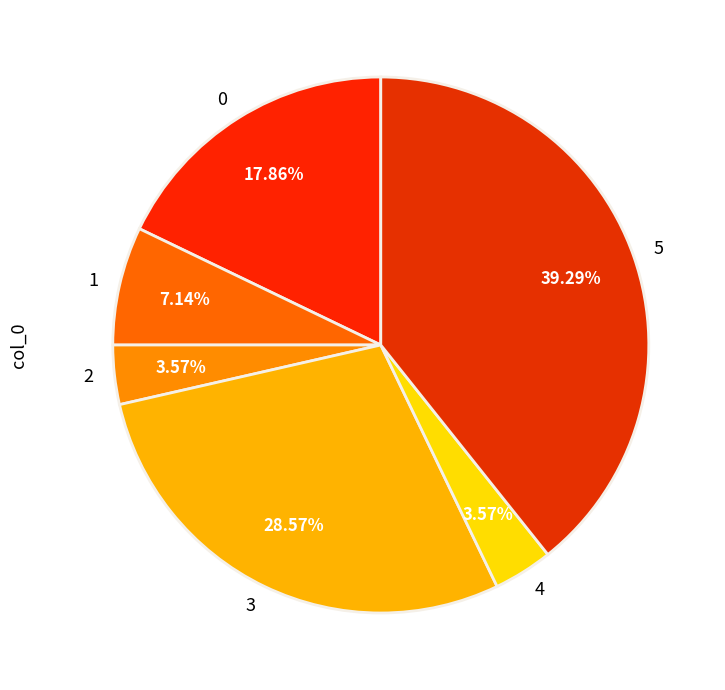

Does 1 account for over 50% of the chart?

No